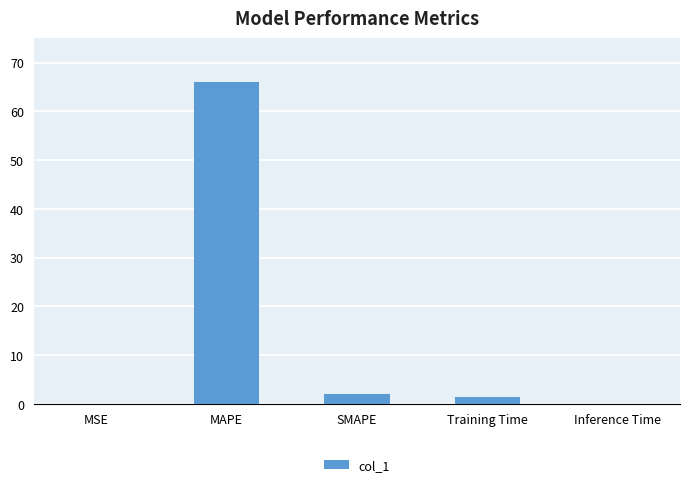

How many data points are above 1?

3